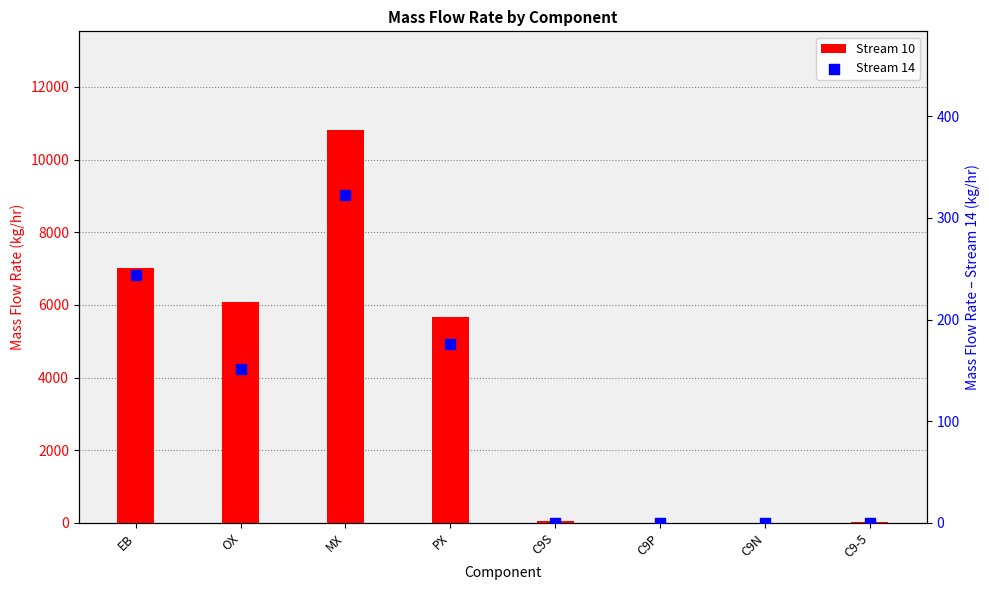

Which series reaches the minimum Y coordinate?

Stream 14